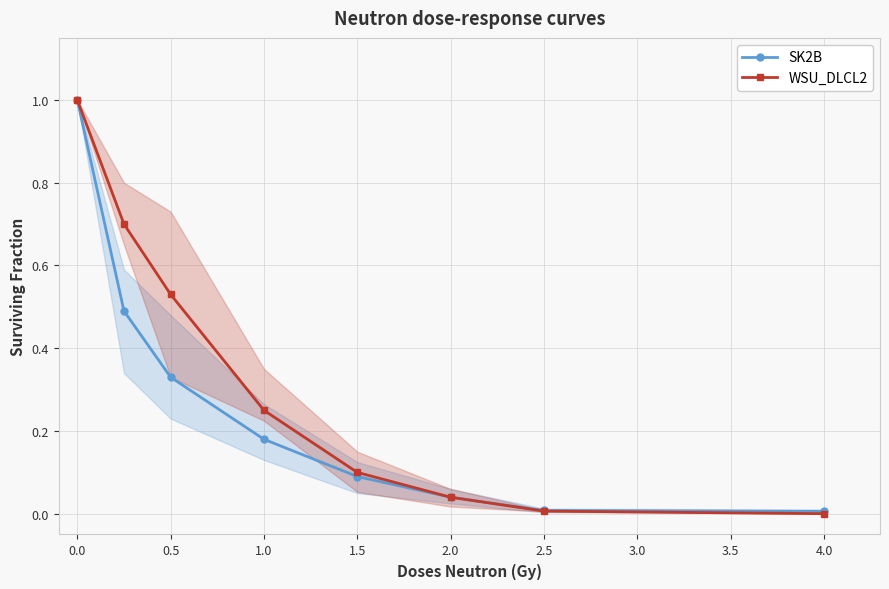

True or false: WSU_DLCL2 and SK2B cross at least once.

False